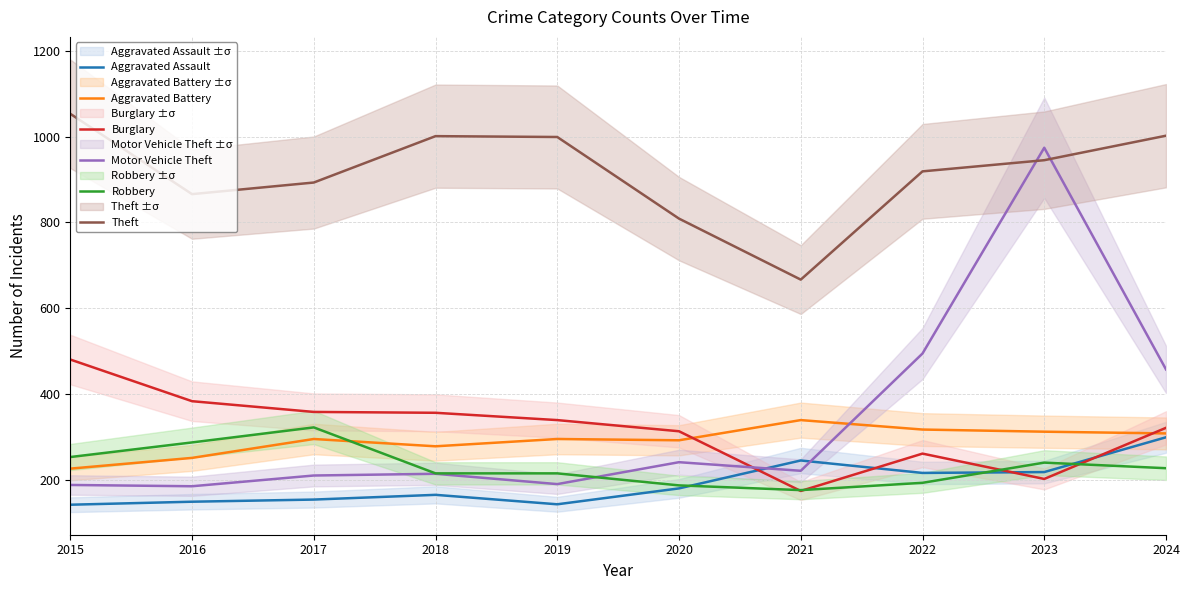

The value of Motor Vehicle Theft at 2017 is 215. True or false?

True